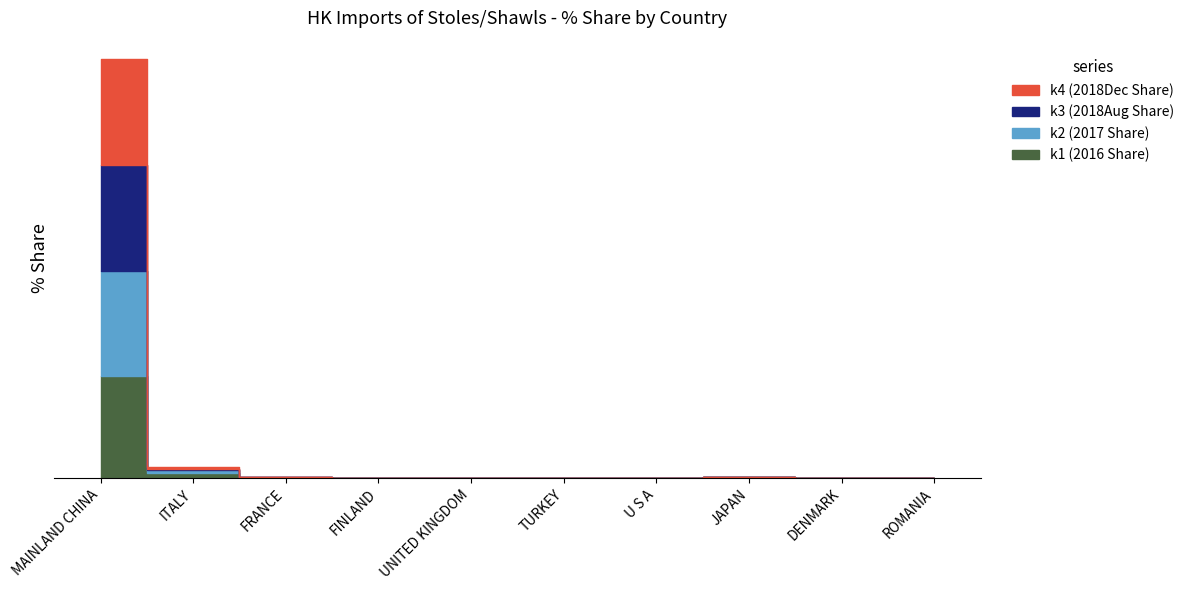

Is this an area chart (filled region under the line)?

No